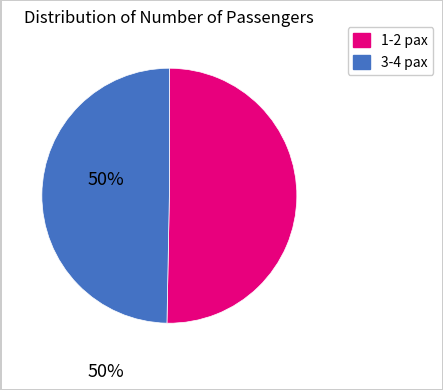

Is there any slice that represents more than half of the pie?

Yes